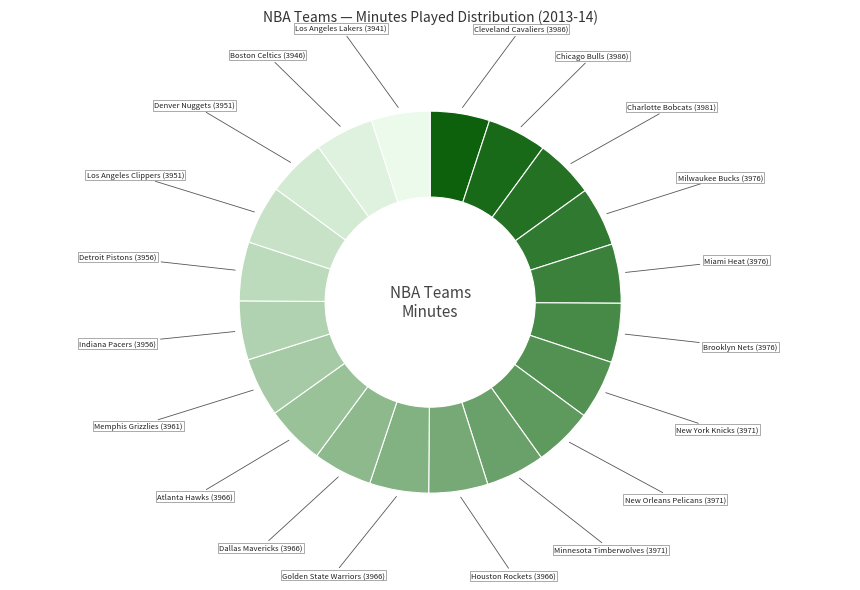

What is the smallest slice in the pie chart?

Los Angeles Lakers